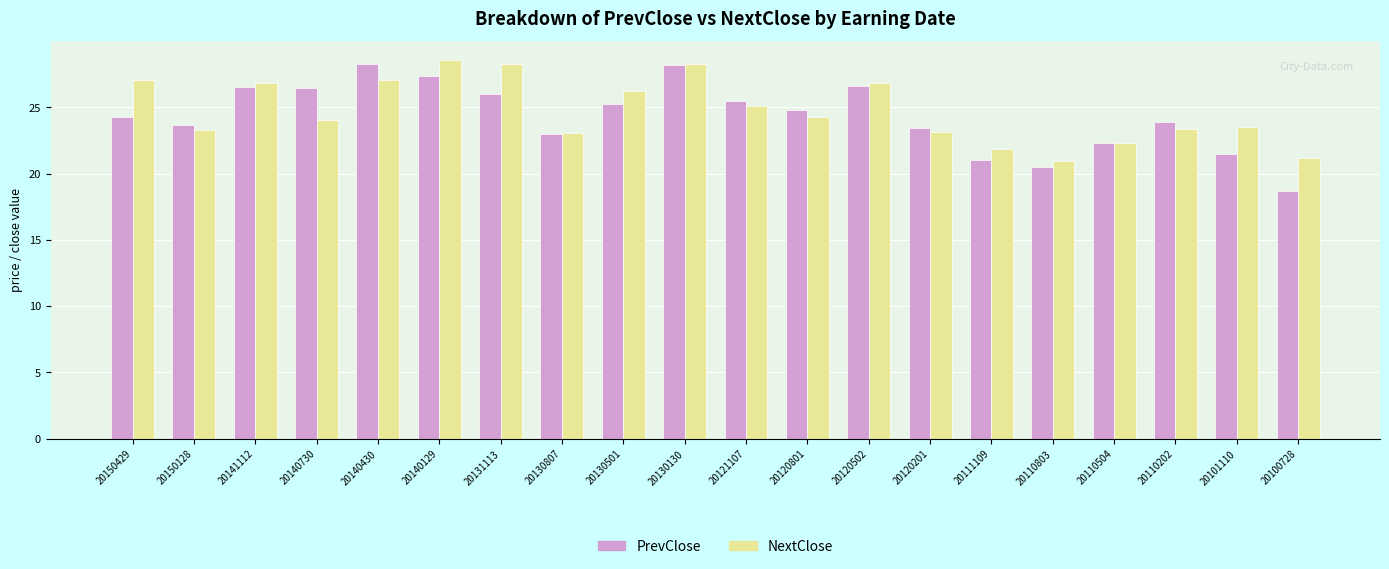

What is the total value across all series at 20130130?

56.5